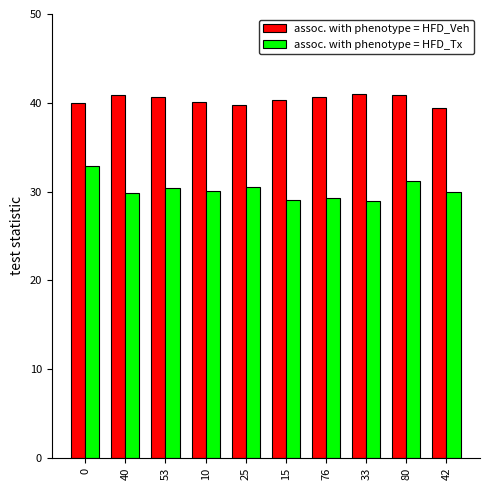

Rank the series by their average value, from highest to lowest.

assoc. with phenotype = HFD_Veh, assoc. with phenotype = HFD_Tx